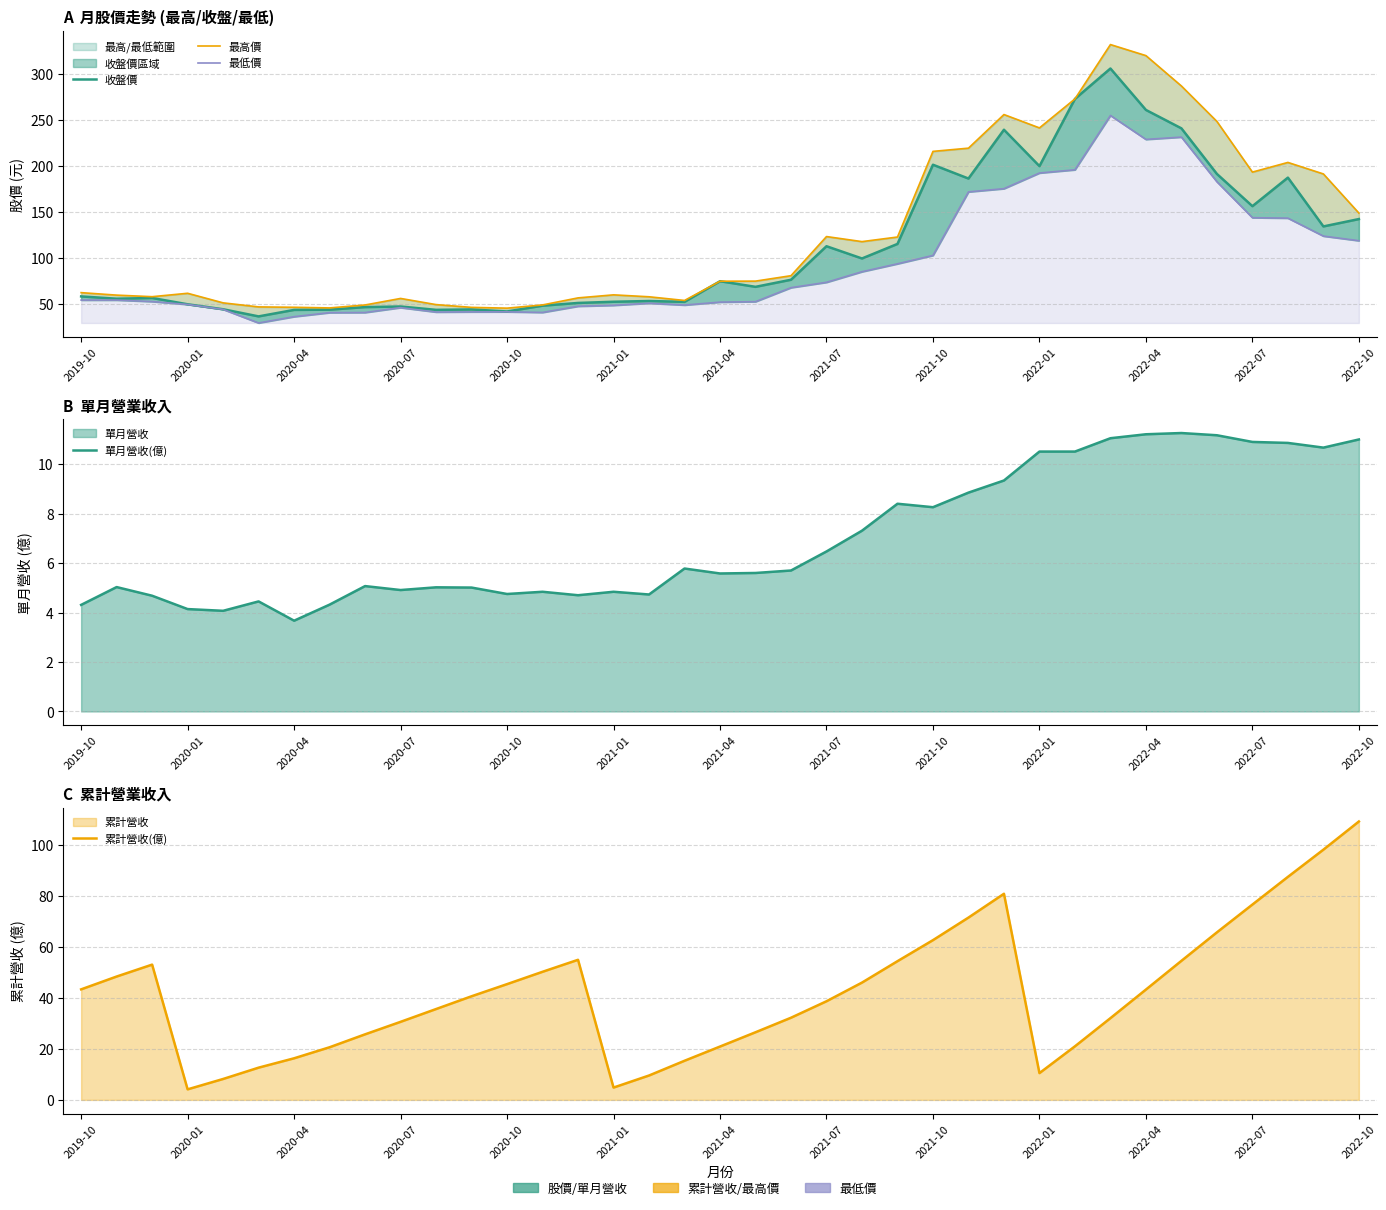

What is the sum of the 最高價 values at 33 and 34?

396.5